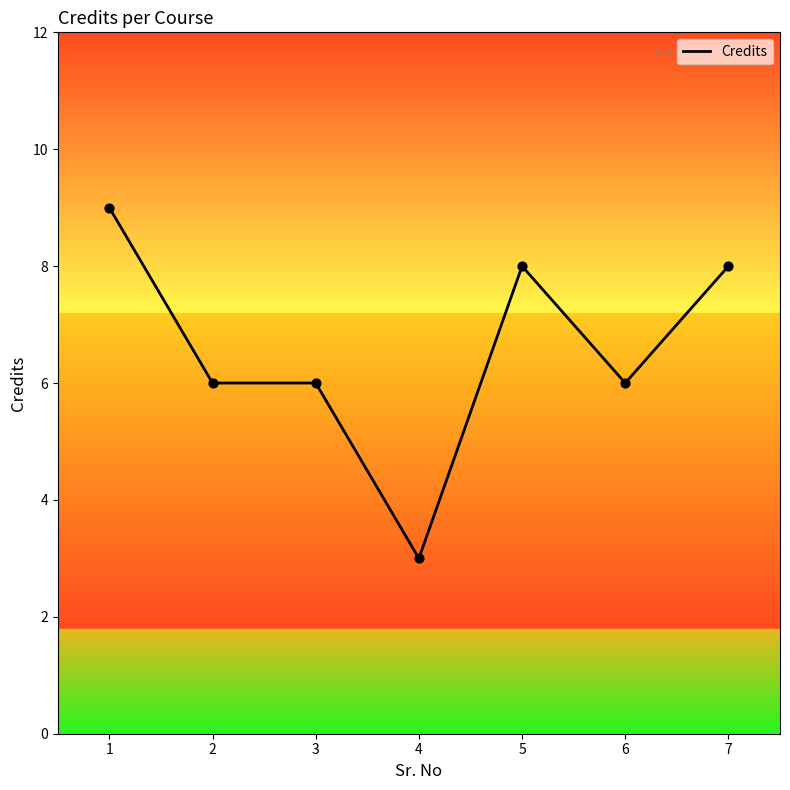

What is the change in value from 2 to 5?

+2